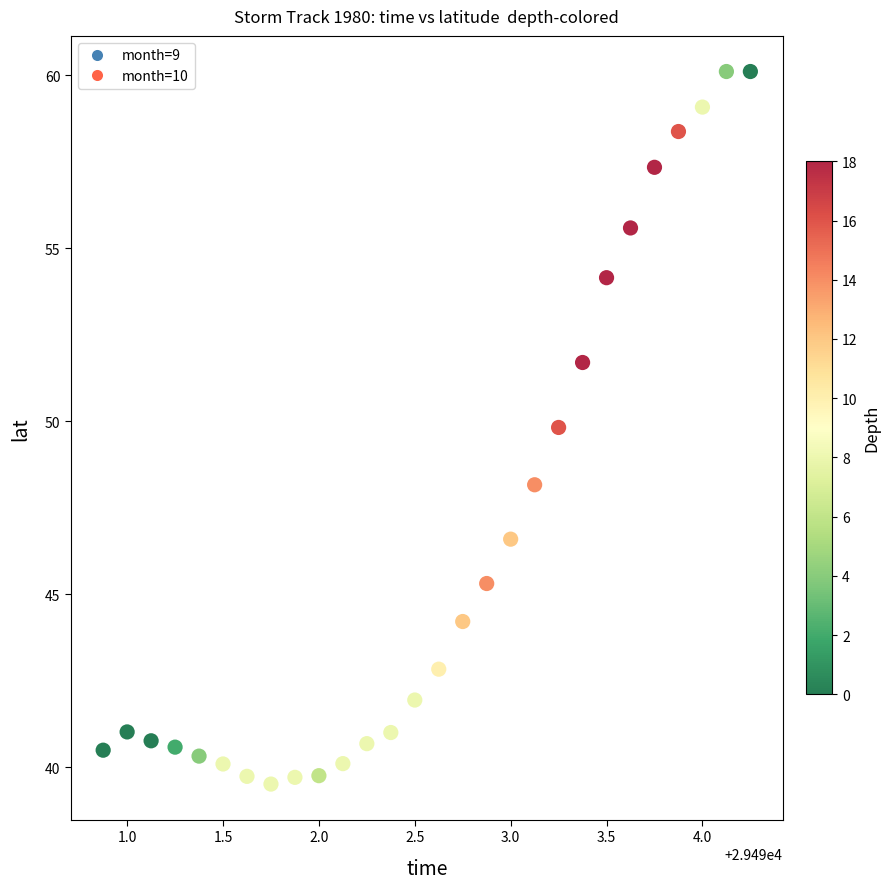

What is the range of X values (max minus min)?

3.4